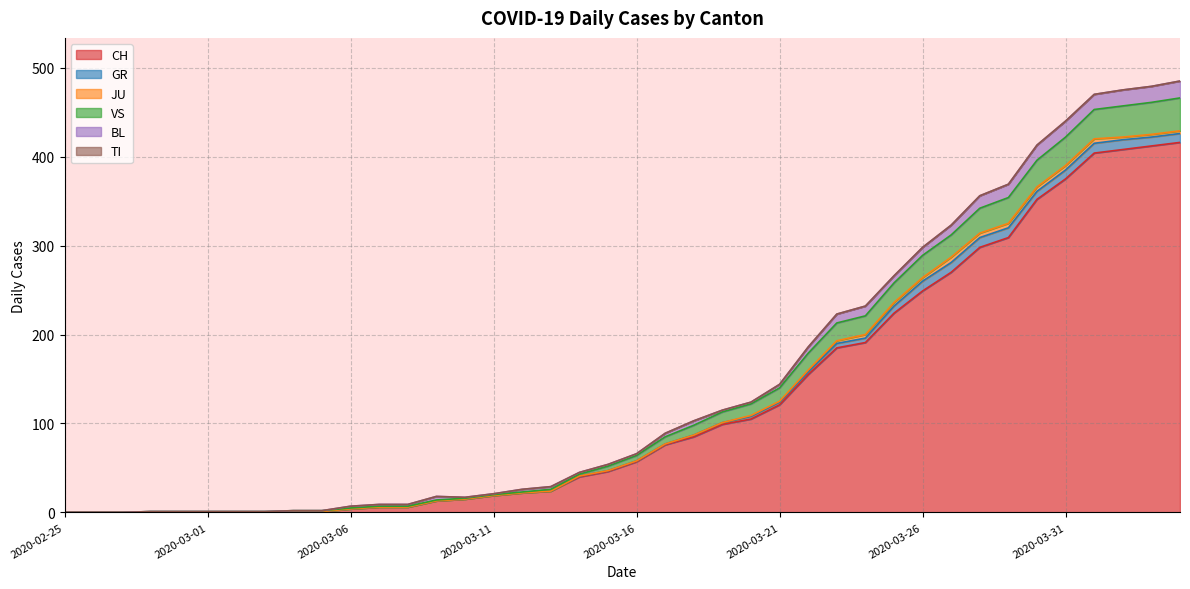

True or false: CH has a value of -218 at 2020-02-25.

False